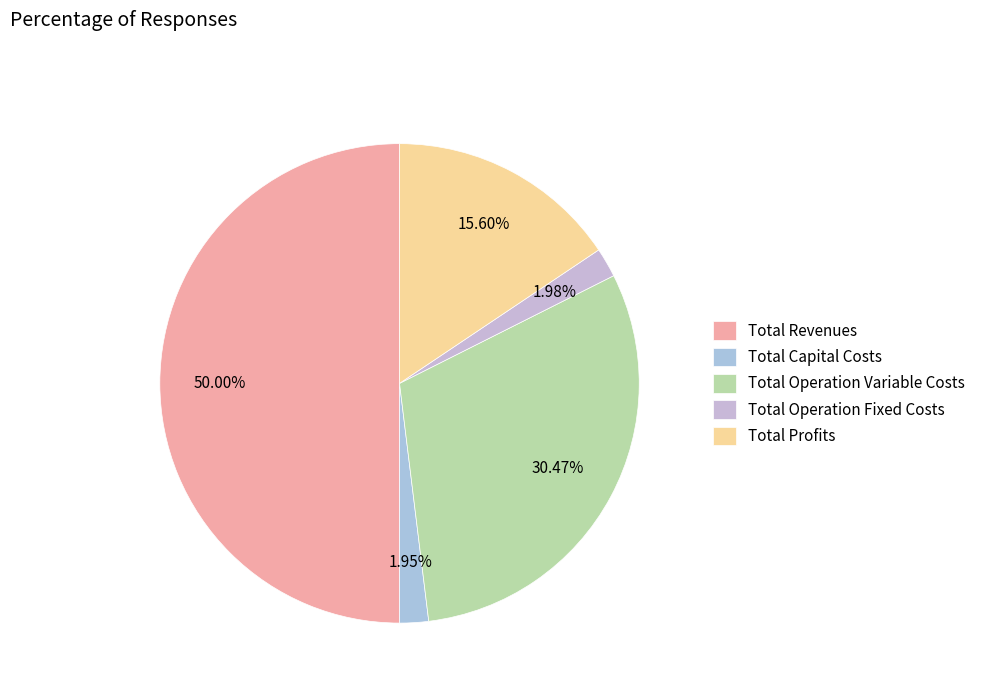

What percentage do Total Profits and Total Operation Variable Costs together represent?

46.1%